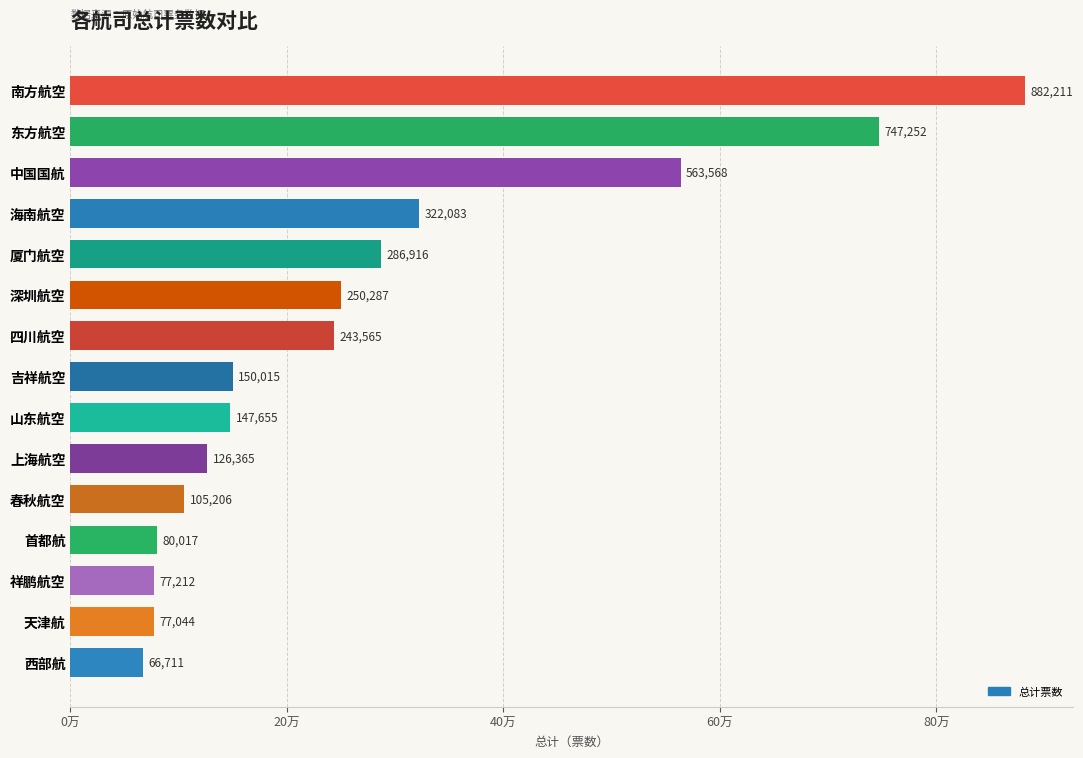

List the labels in order of value, smallest first.

西部航, 天津航, 祥鹏航空, 首都航, 春秋航空, 上海航空, 山东航空, 吉祥航空, 四川航空, 深圳航空, 厦门航空, 海南航空, 中国国航, 东方航空, 南方航空